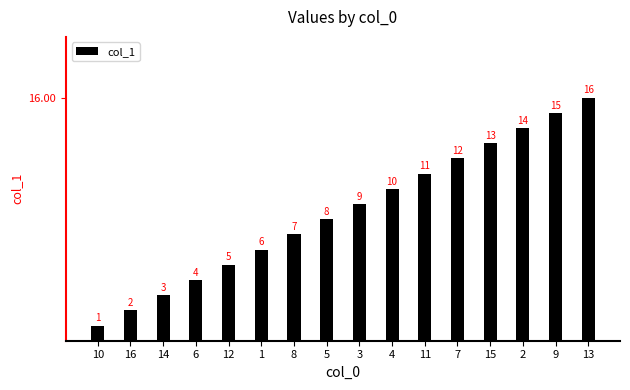

True or false: the data shows 7 at 8.

True